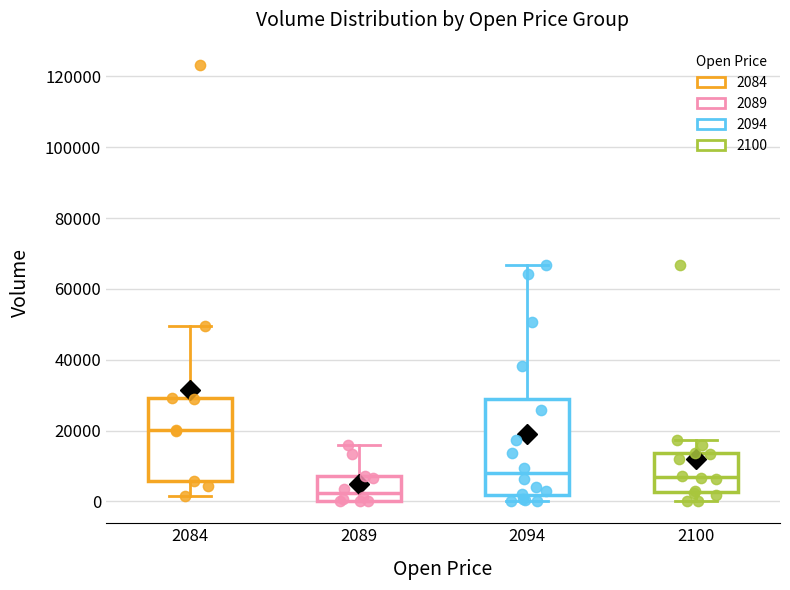

Which box has the highest median line?

2084